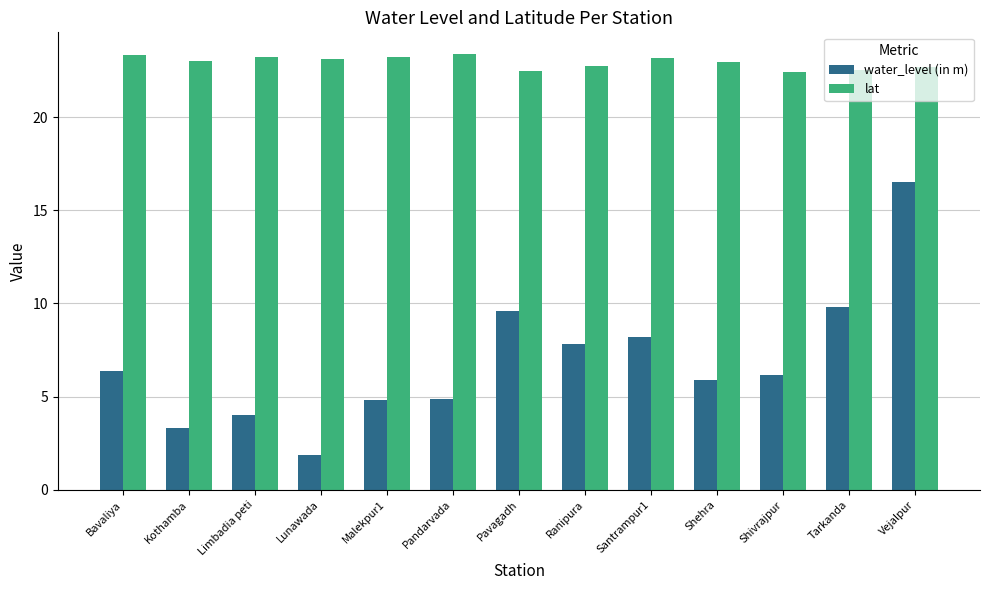

The lat series shows 22.7 at Ranipura. True or false?

True